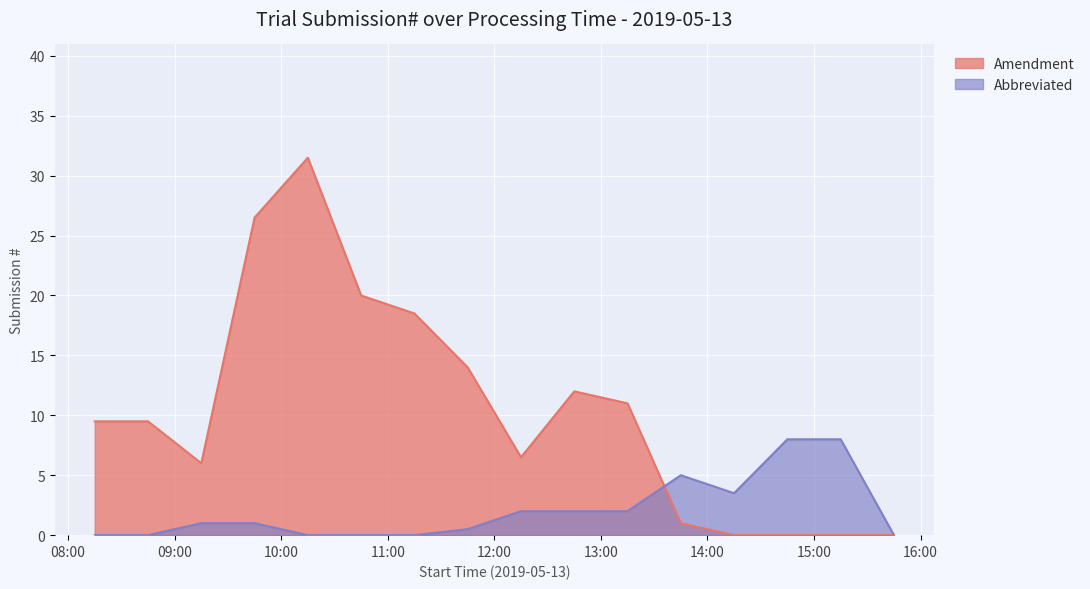

Which series changed the most between 8 and 31?

Amendment